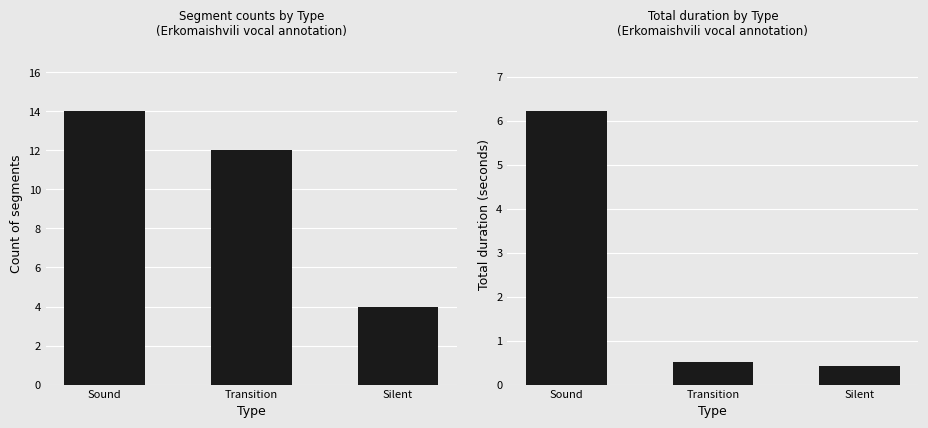

Which series changed the most between Sound and Silent?

Count